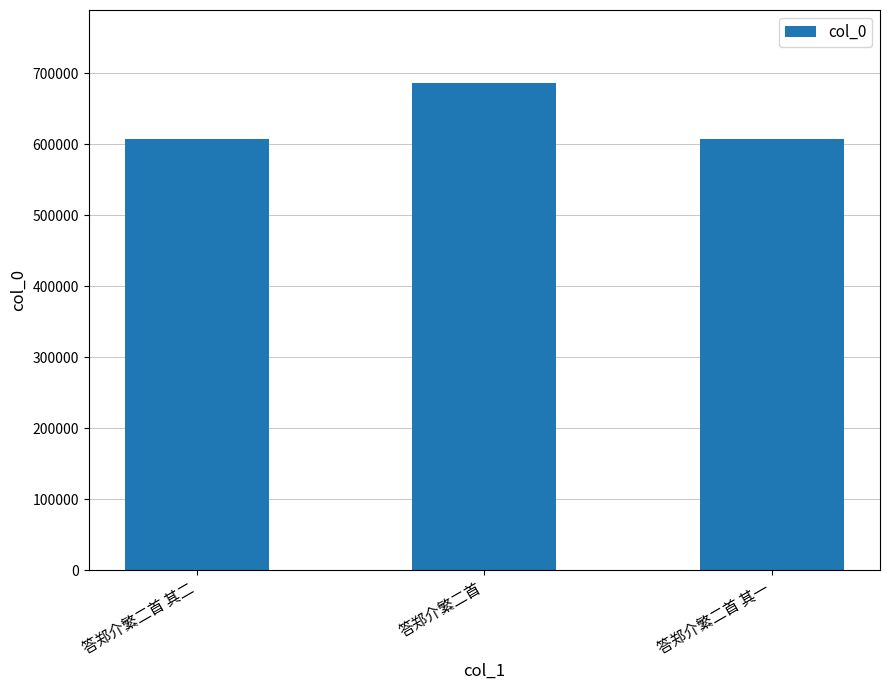

What is the label of the 2nd bar from the right?

答郑介繁二首